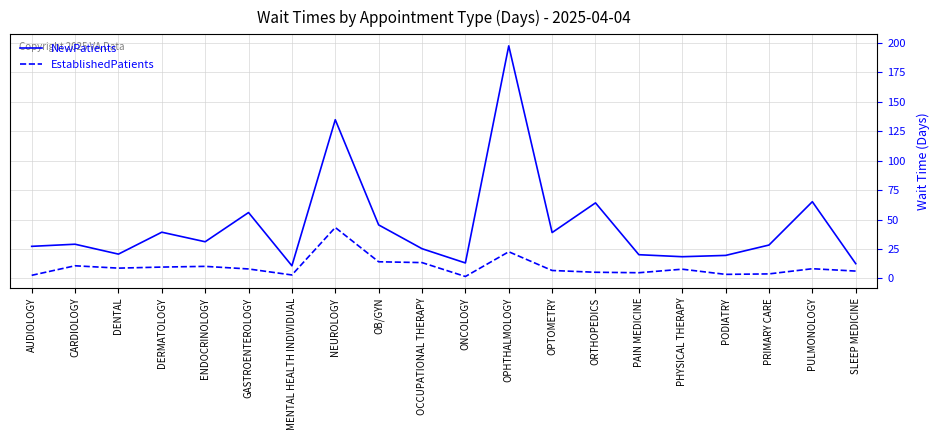

True or false: EstablishedPatients and NewPatients cross at least once.

False